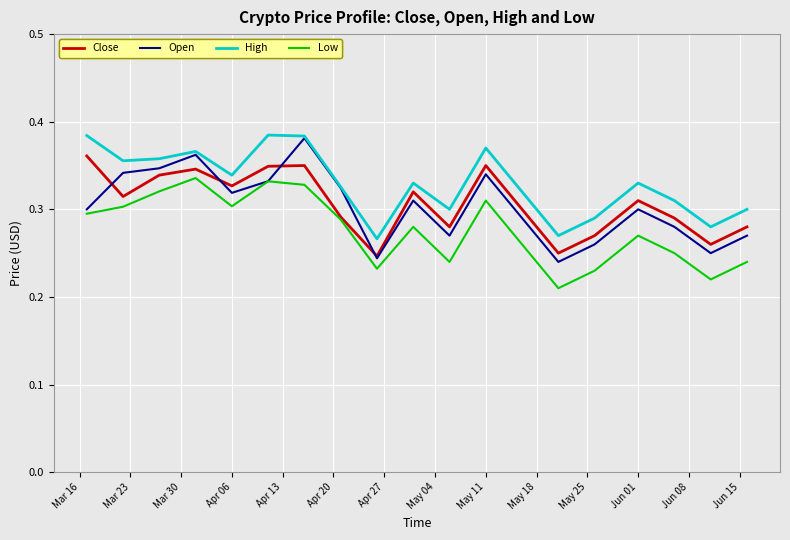

Which series has the largest total across all categories?

High